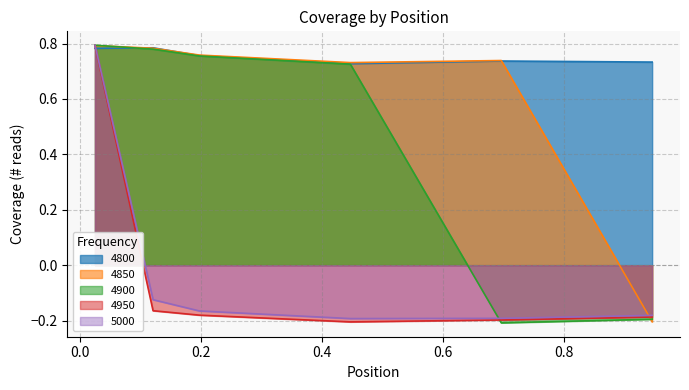

True or false: 5000 and 4850 cross at least once.

True